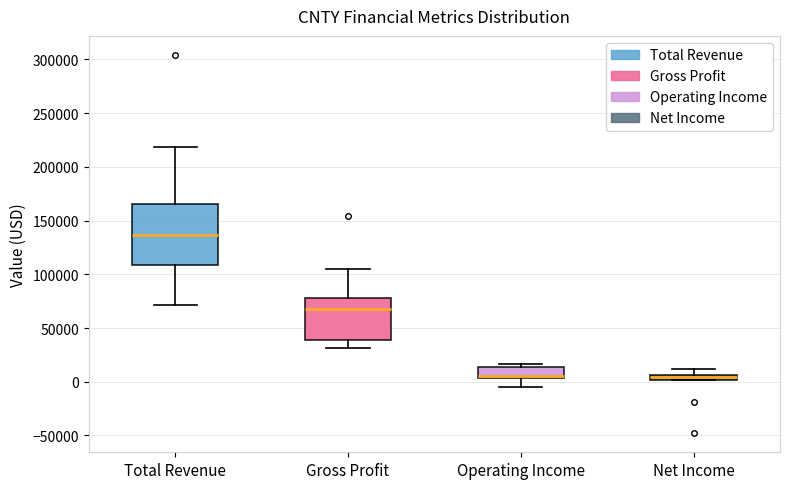

Where is the upper edge of the box for Gross Profit on the y-axis? The values are not printed on the chart, so give them approximately, as read against the axis.

80000